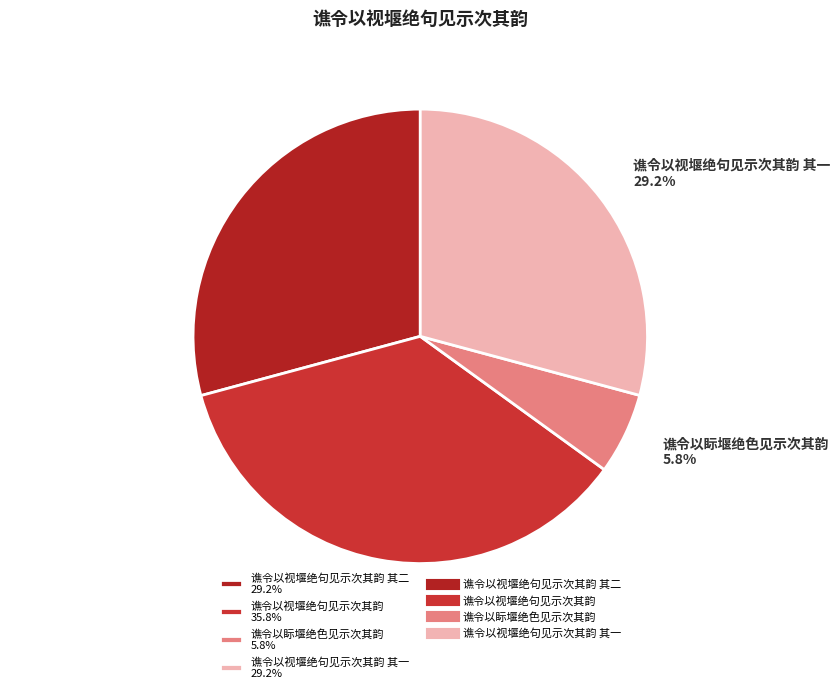

Which slice is the largest?

谯令以视堰绝句见示次其韵 35.8%